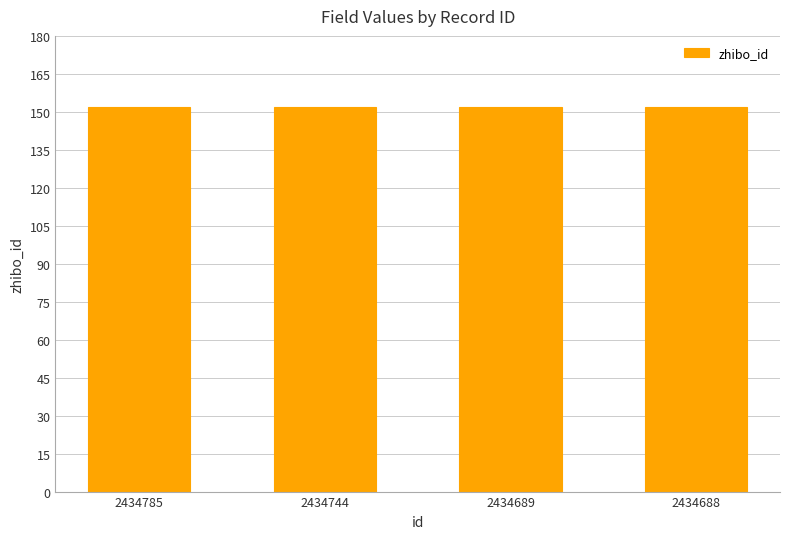

How many groups of bars are there?

4